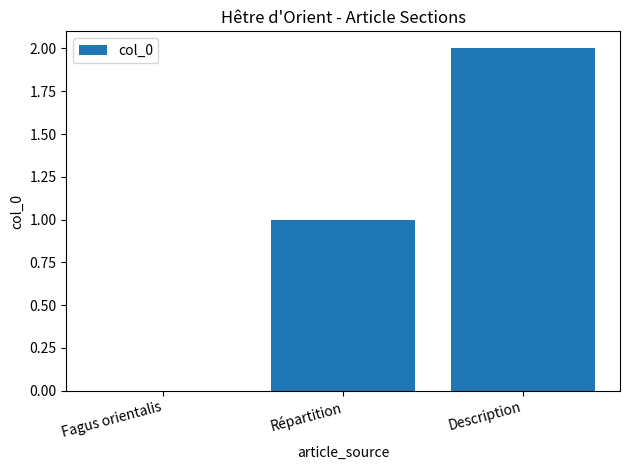

What is the change in value from Fagus orientalis to Répartition?

+1